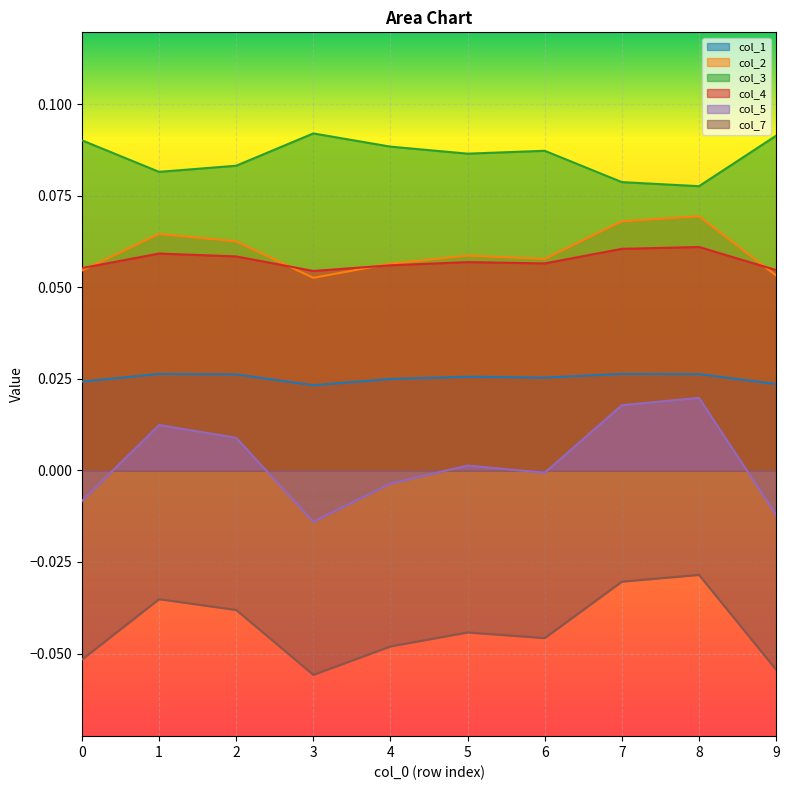

True or false: col_7 and col_5 cross at least once.

False